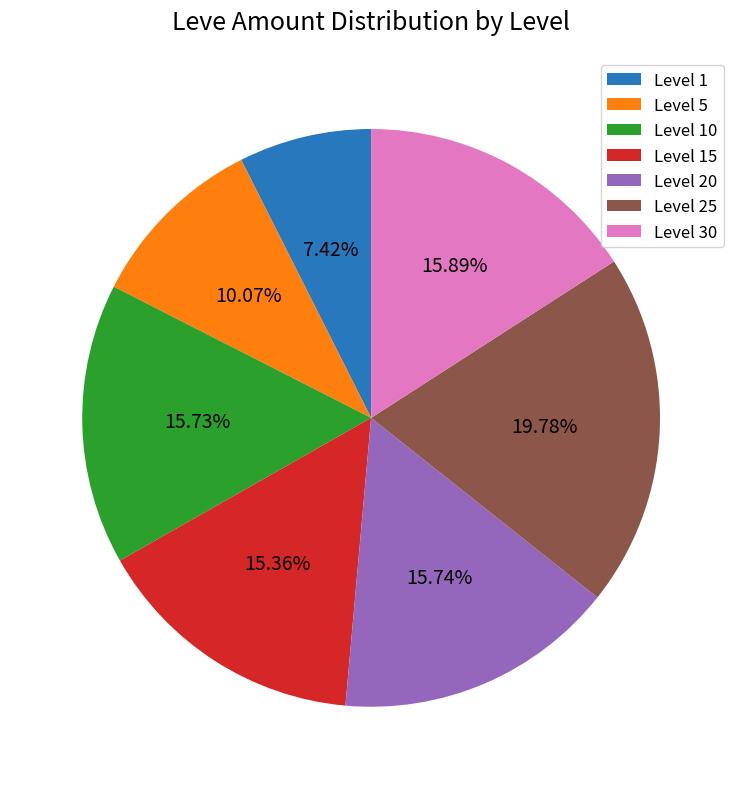

To the nearest percent, what is the average slice percentage?

14%